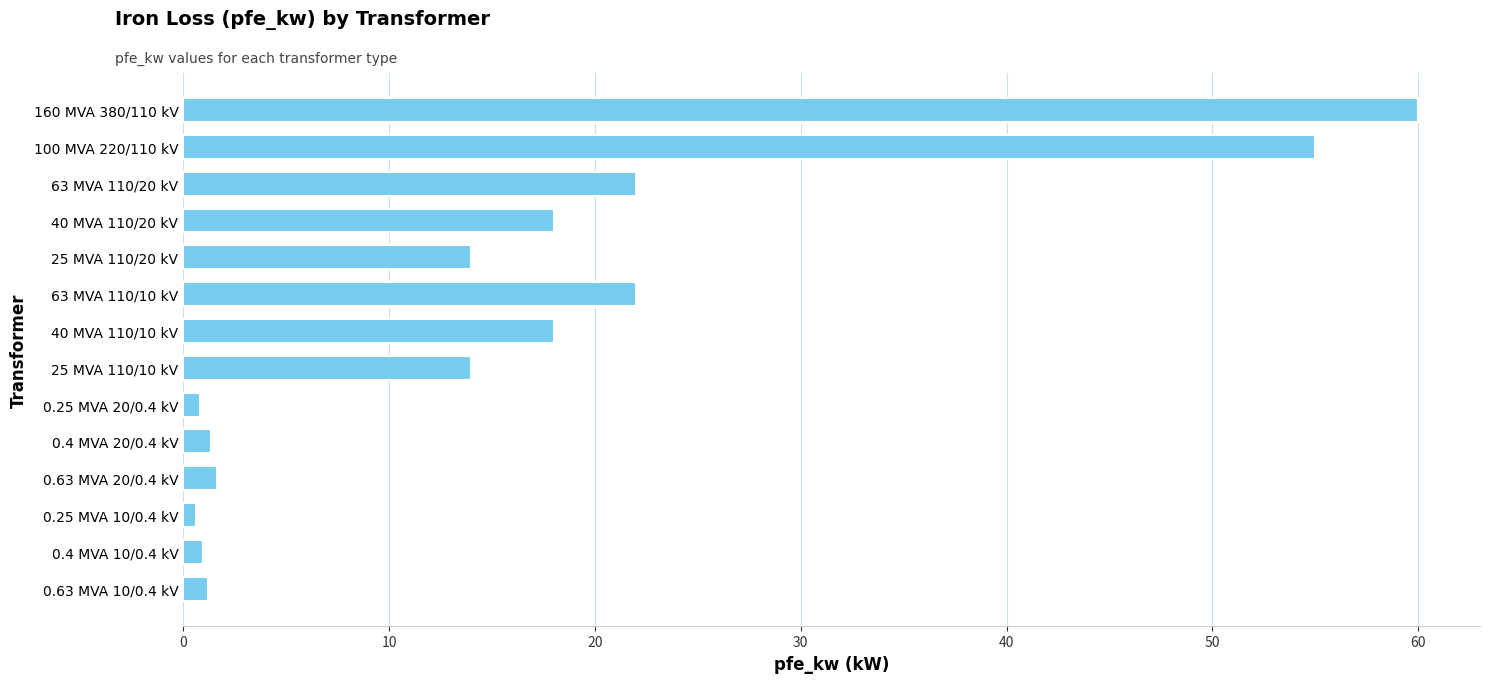

The chart shows a value of 14.0 at 25 MVA 110/10 kV. True or false?

True